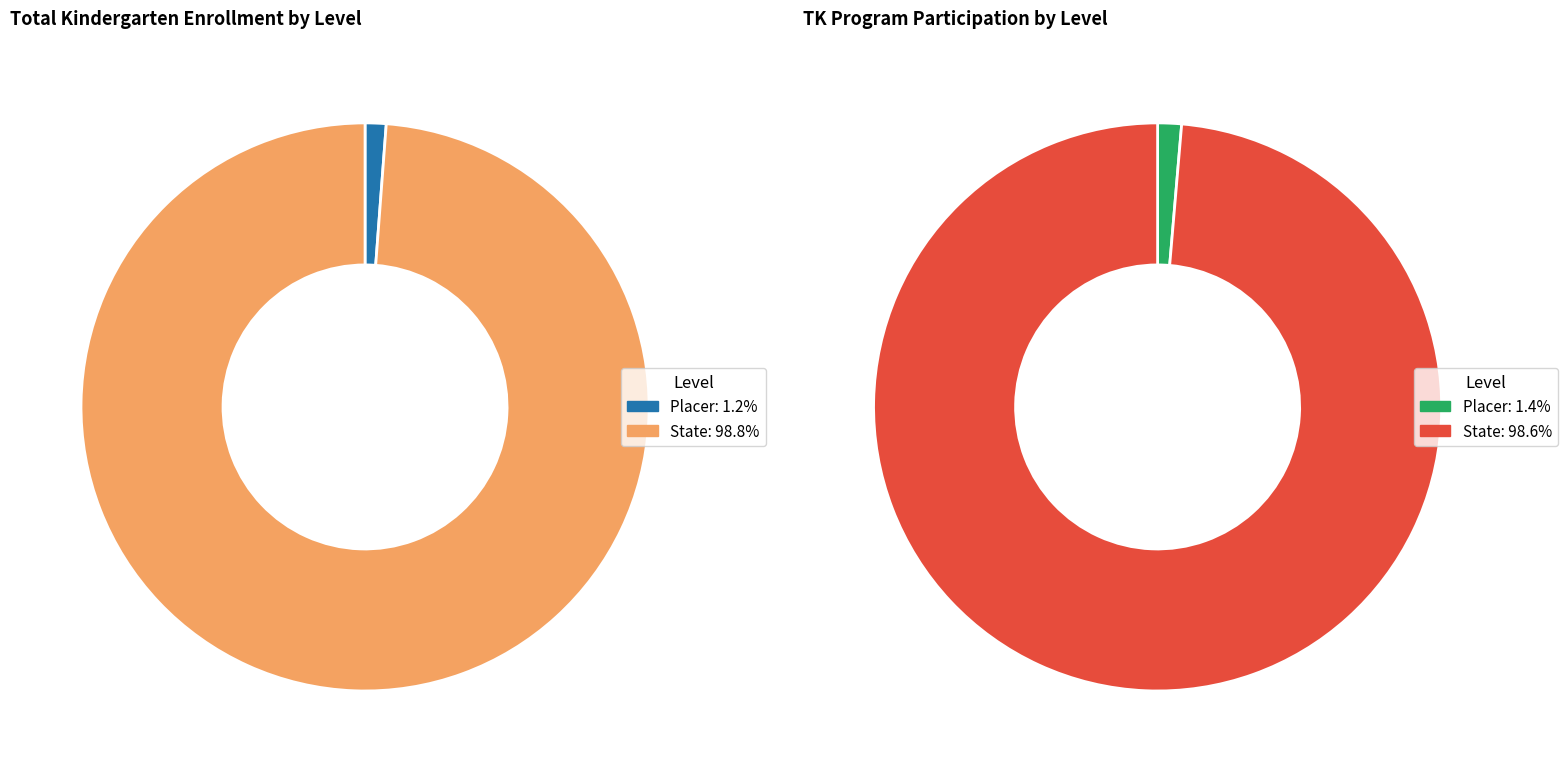

Which series has the largest range (max minus min)?

Total Kindergarten Enrollment